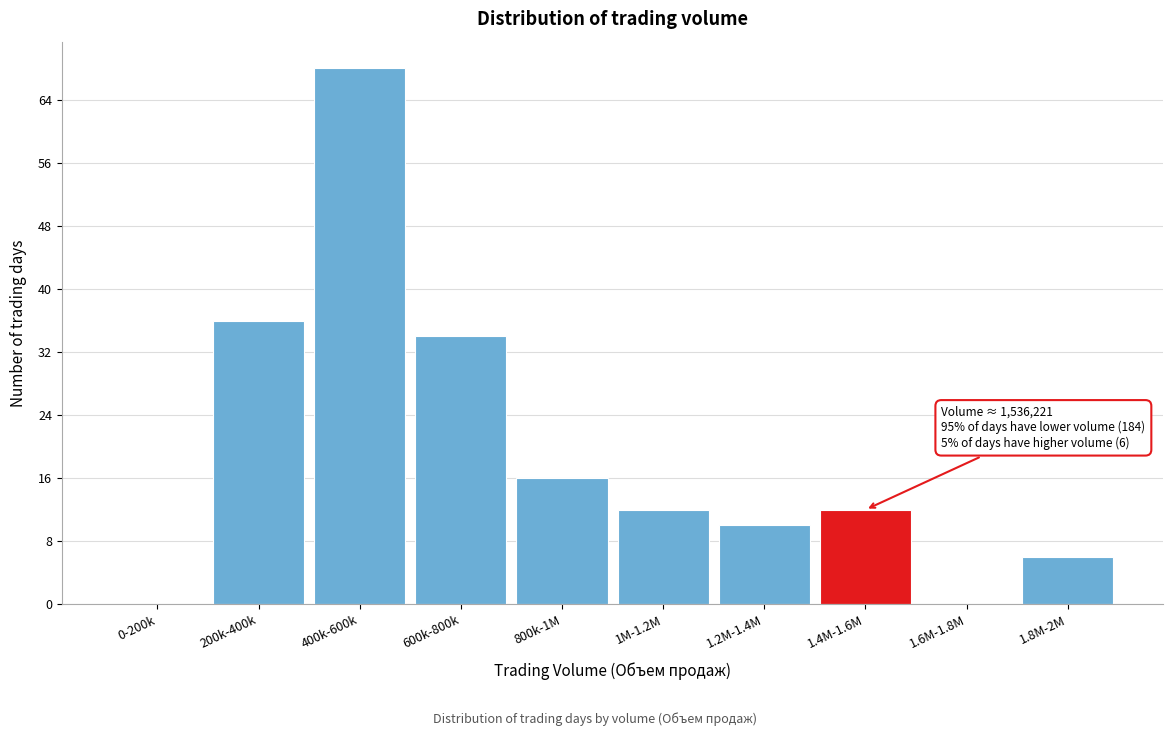

Reading left to right, list all the values displayed in this chart.

0-200k=0	200k-400k=36	400k-600k=68	600k-800k=34	800k-1M=16	1M-1.2M=12	1.2M-1.4M=10	1.4M-1.6M=12	1.6M-1.8M=0	1.8M-2M=6